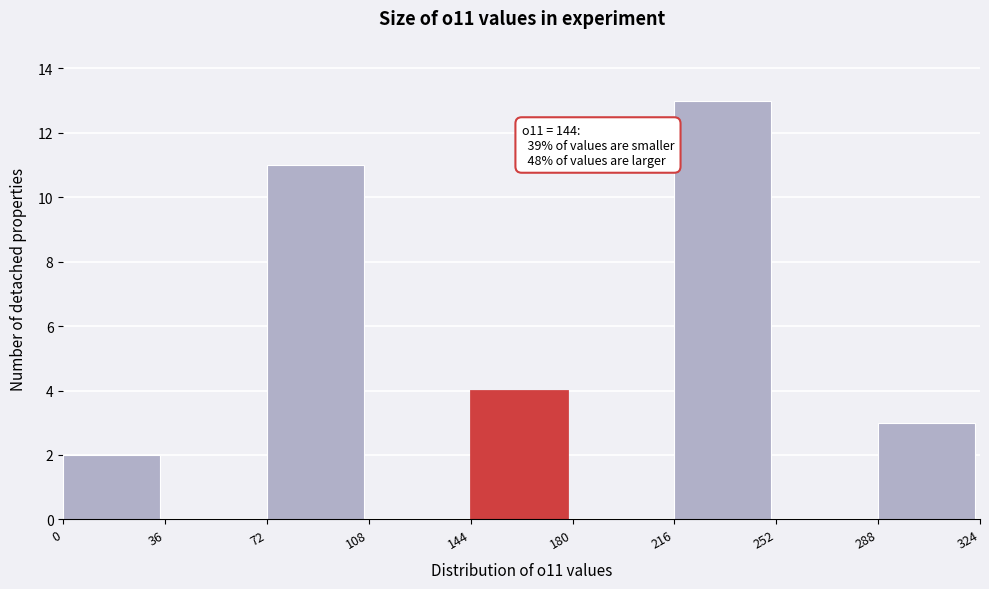

Over which range of the x-axis is the bar tallest?

216 to 252